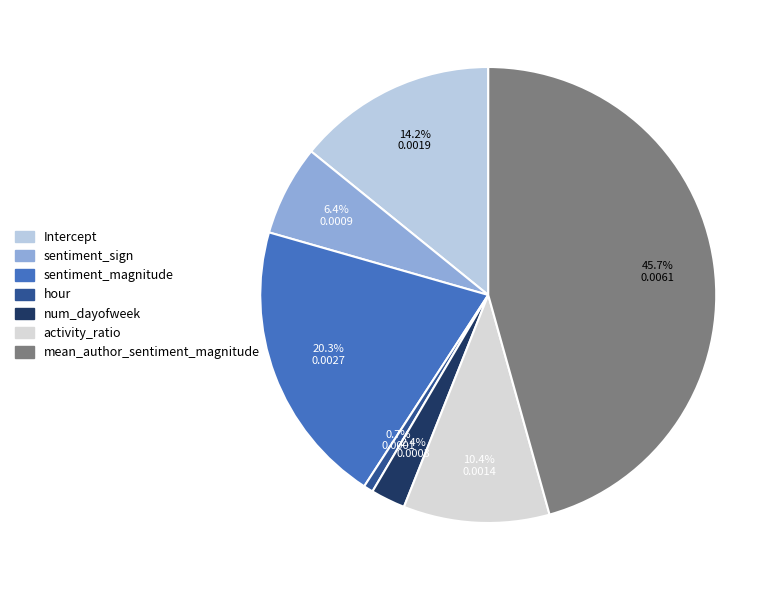

Is it true that activity_ratio is 24% of the pie?

False